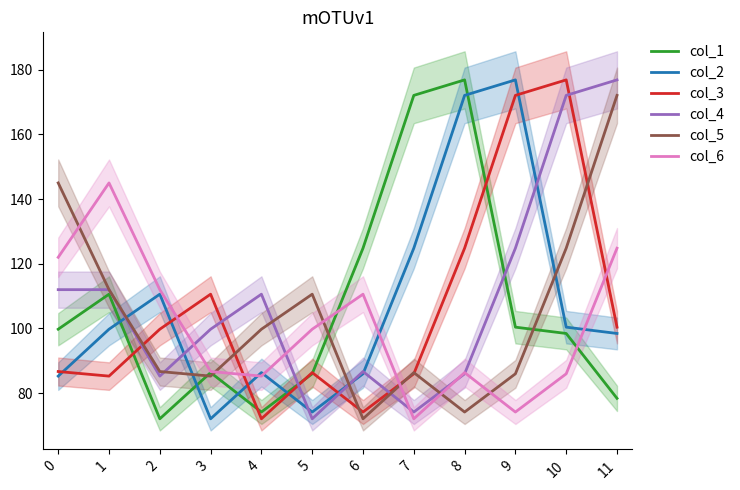

Is it true that col_6 equals 122.0 at 0?

True